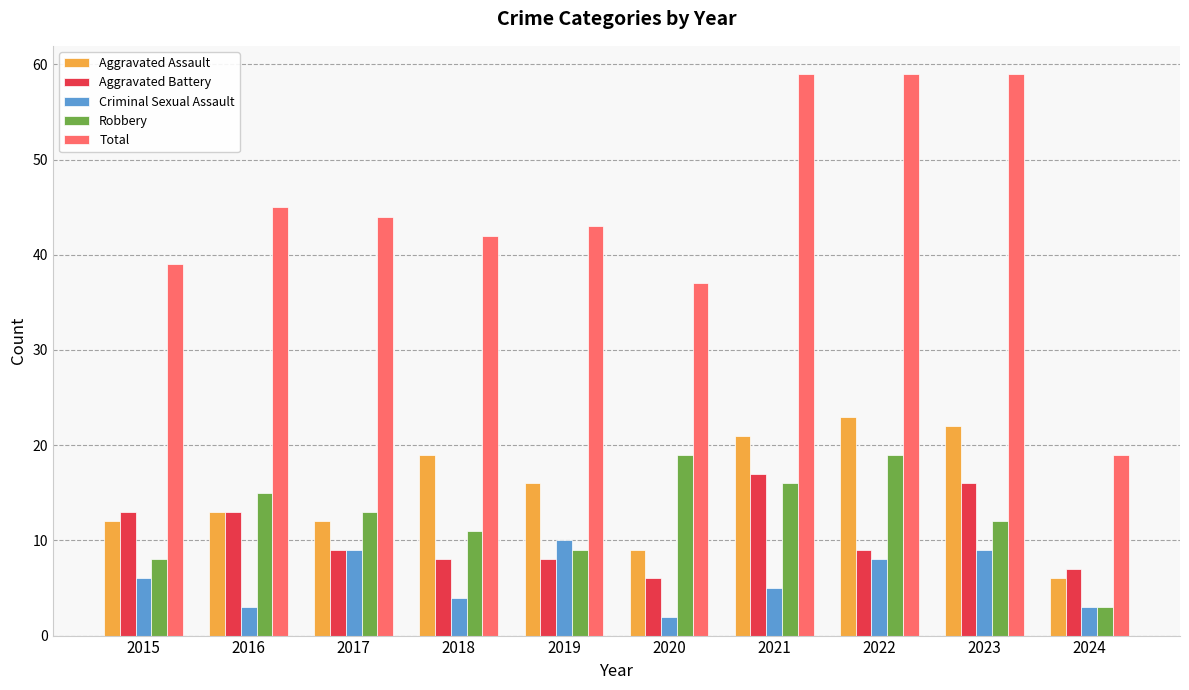

How many groups of bars are there?

10